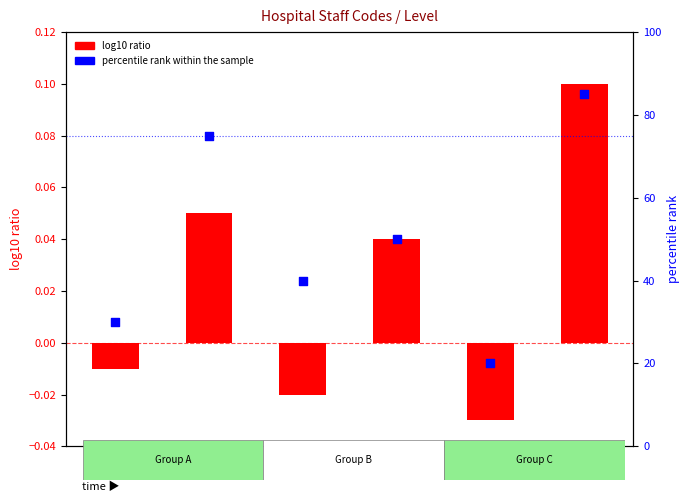

Which series has the largest total across all categories?

percentile rank within the sample